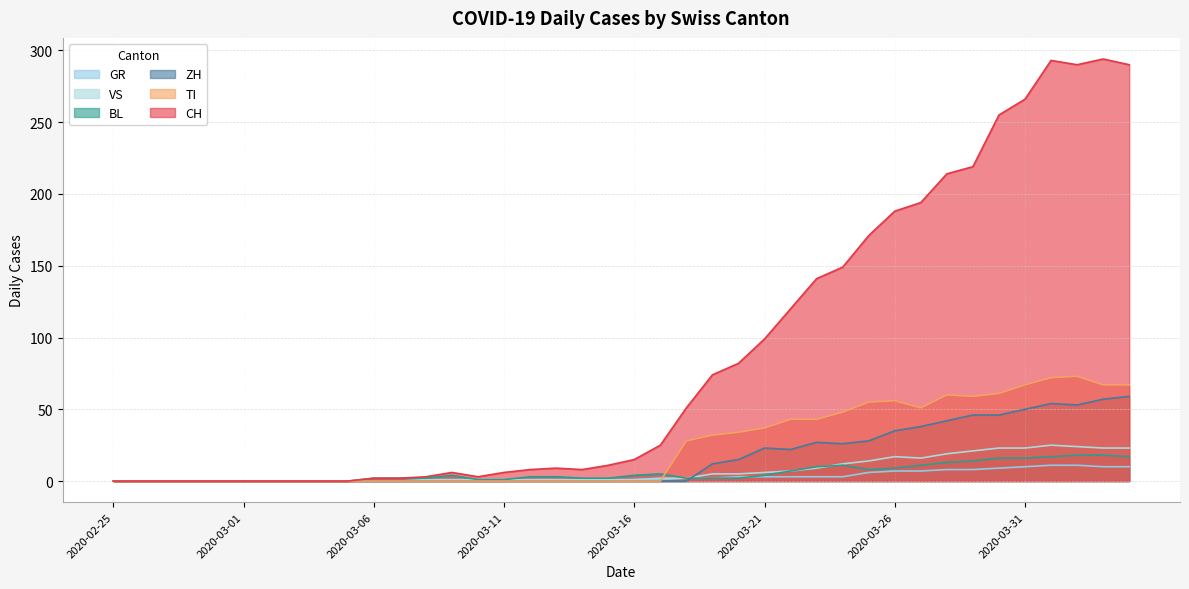

What is the label of the 17th point from the left?

2020-03-12